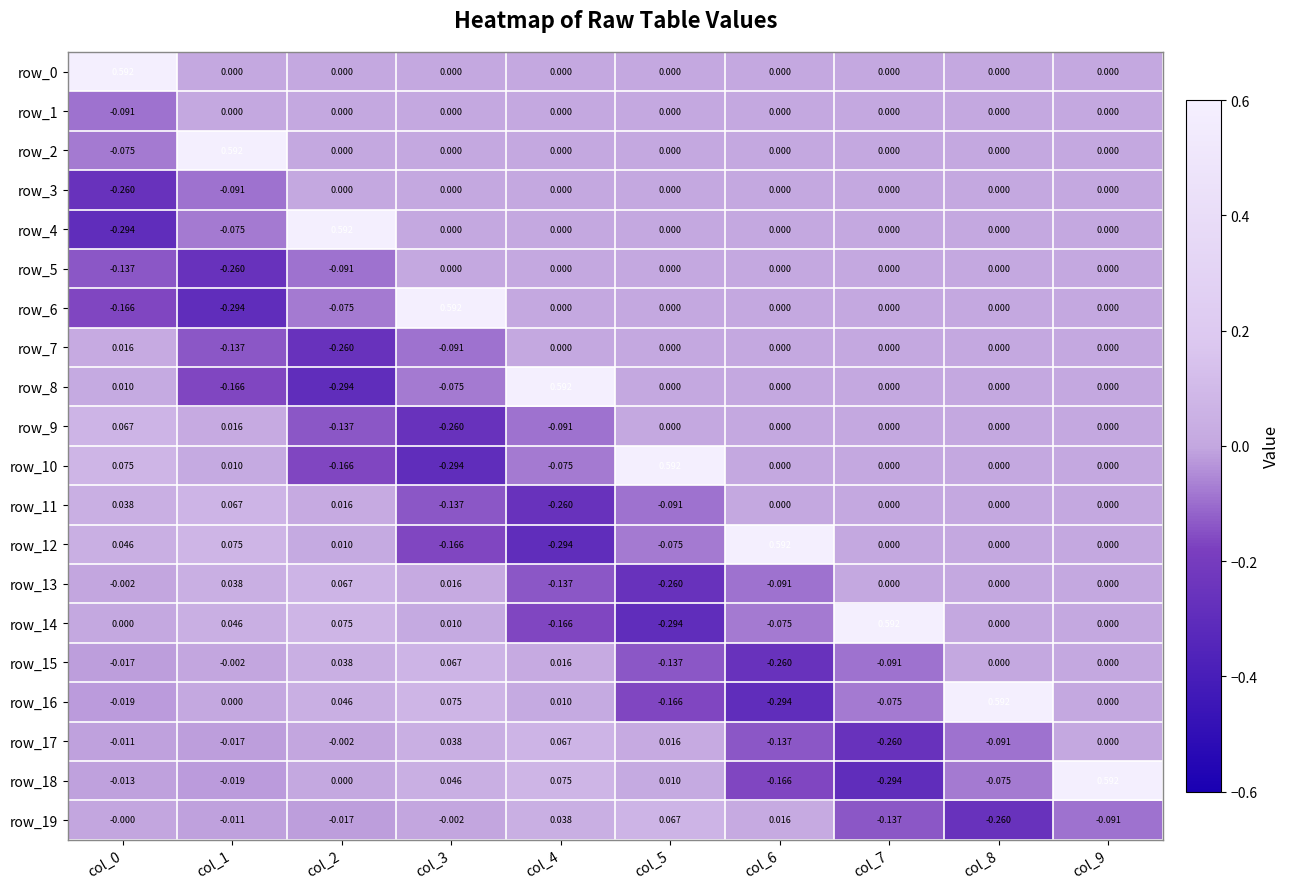

Which category has the lowest value in the row_15 series?

col_6